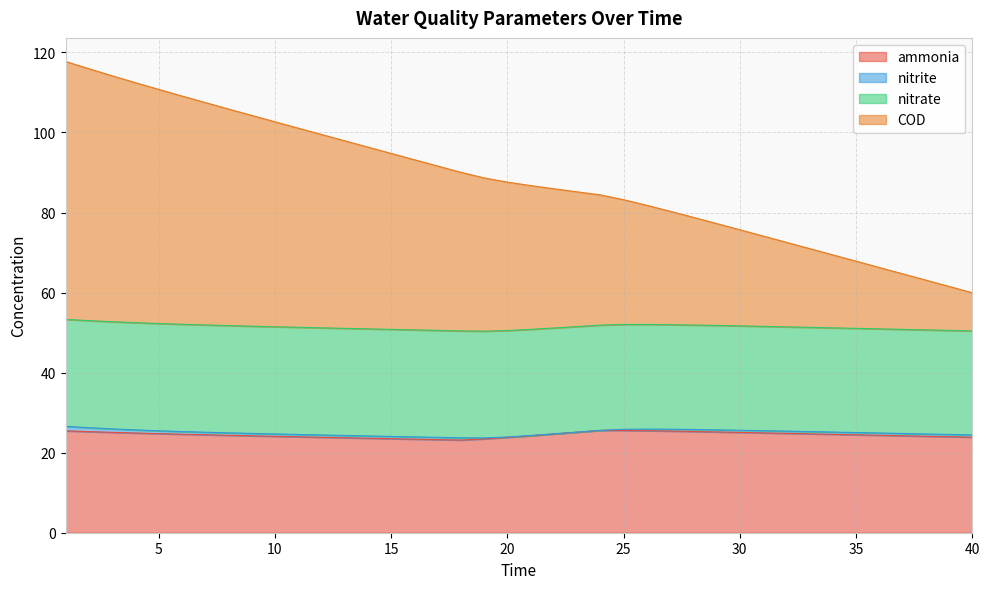

What is the lowest value of the ammonia series?

23.1